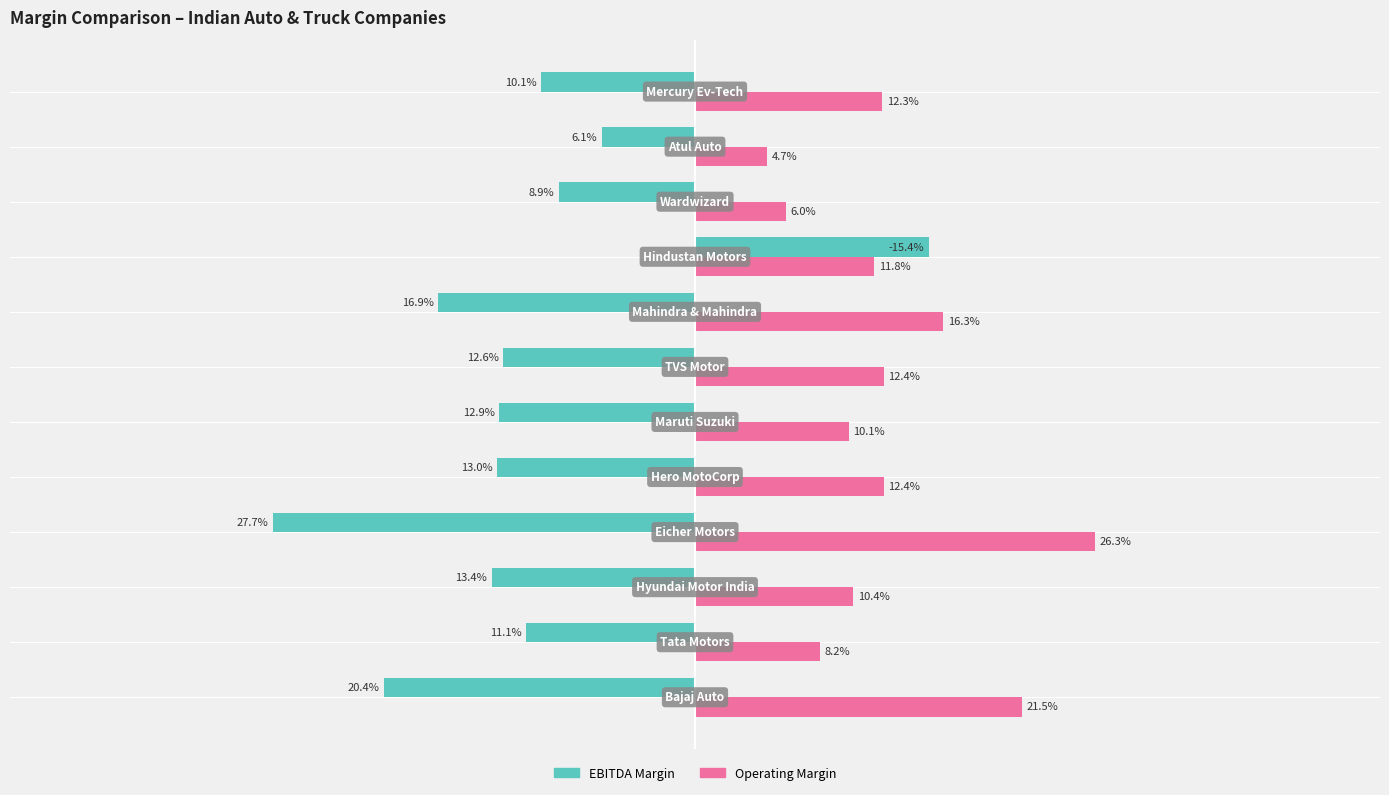

The operating_margin series shows 0.2 at 11. True or false?

False